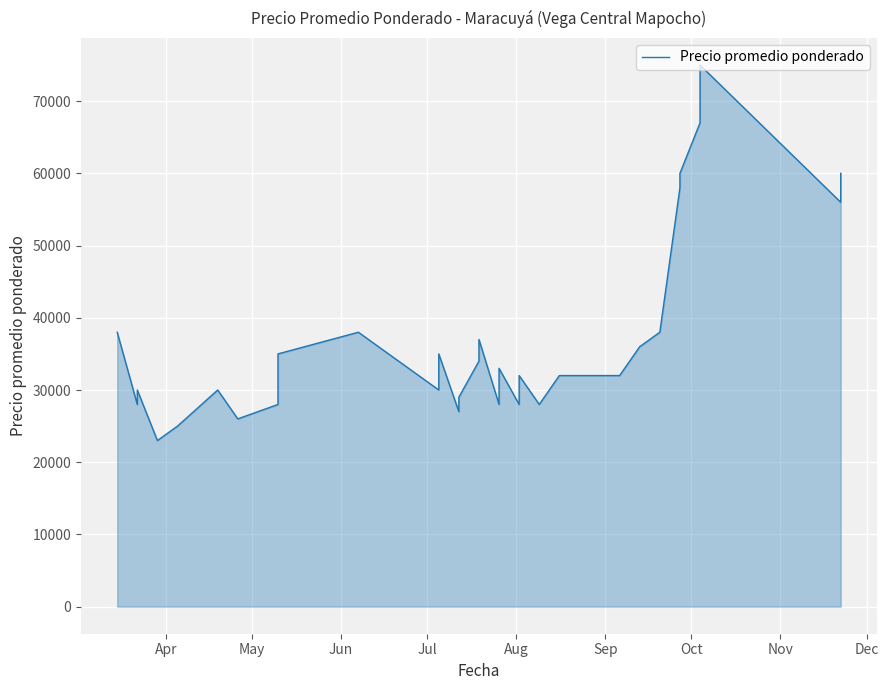

What is the value of the 35th point from the left?

60000